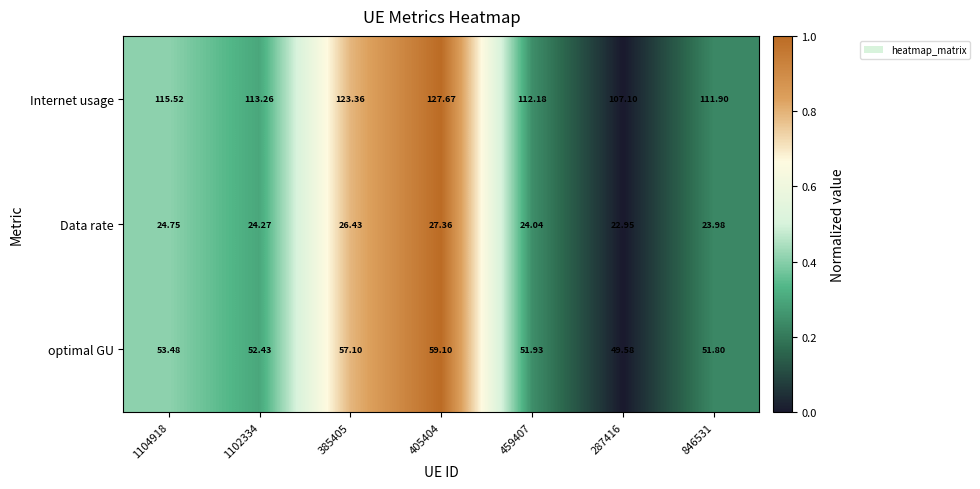

Rank the series at 1104918 from lowest to highest value.

Data rate, optimal GU, Internet usage